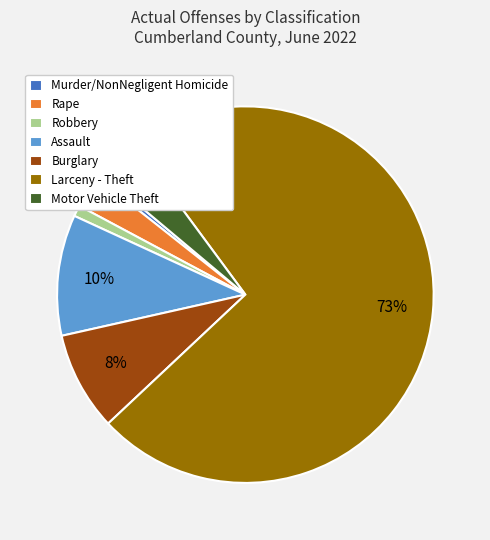

What is the ratio of the value at Assault to the value at Murder/NonNegligent Homicide?

22.0